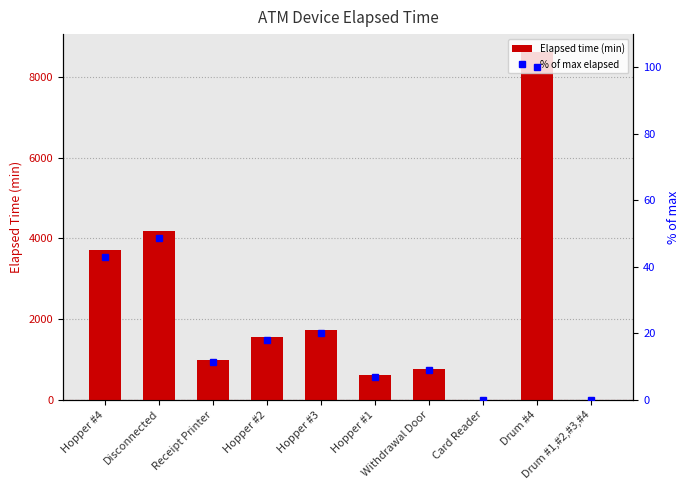

What is the maximum value shown in the chart?

8640.0